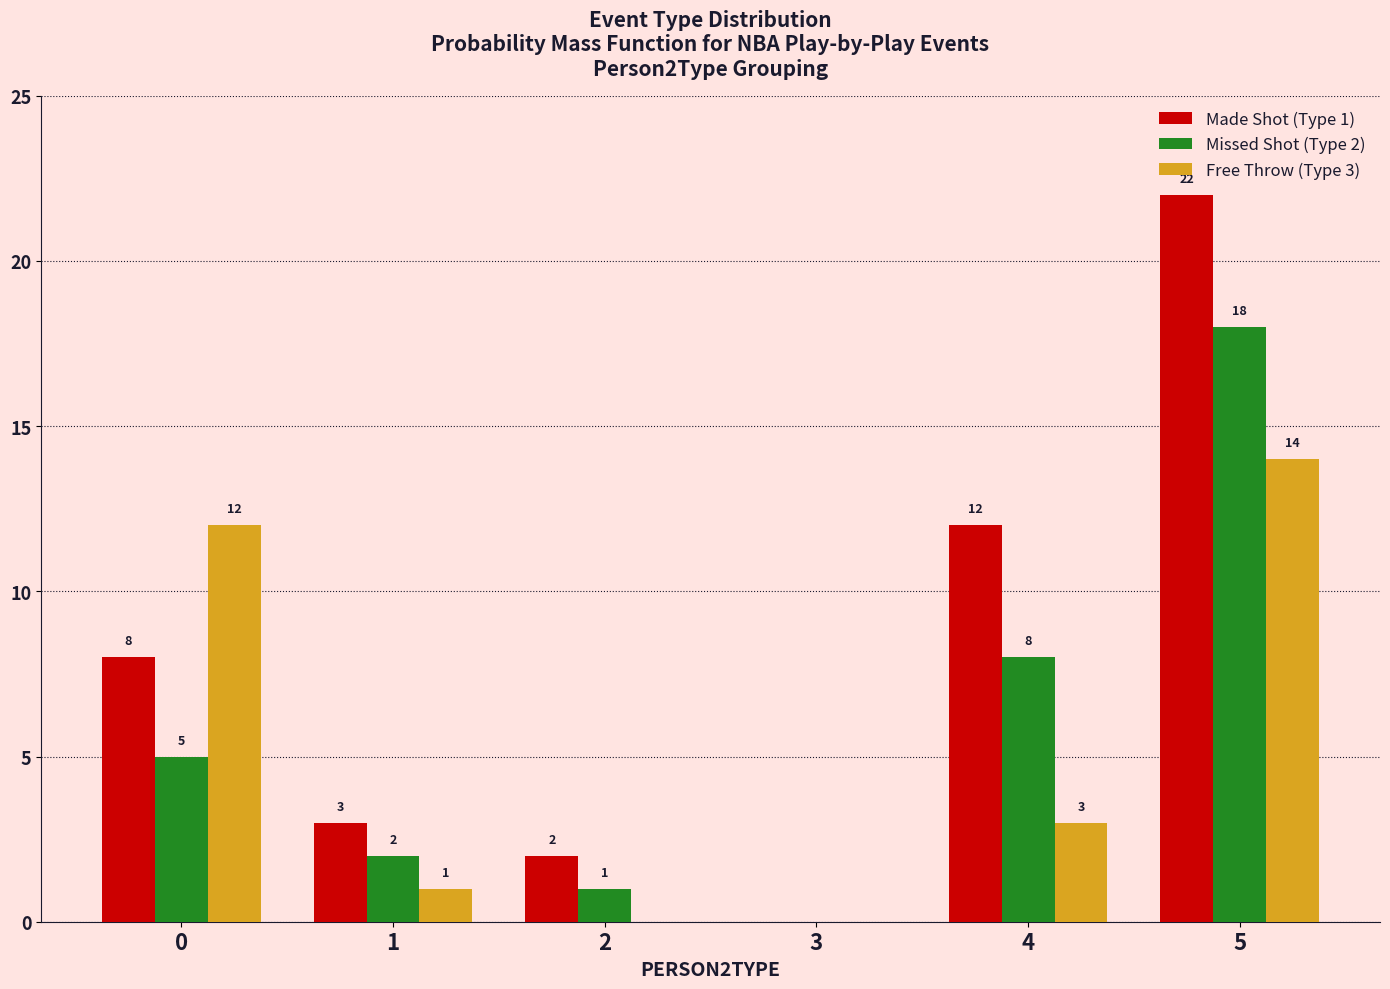

How many series are shown in this chart?

3